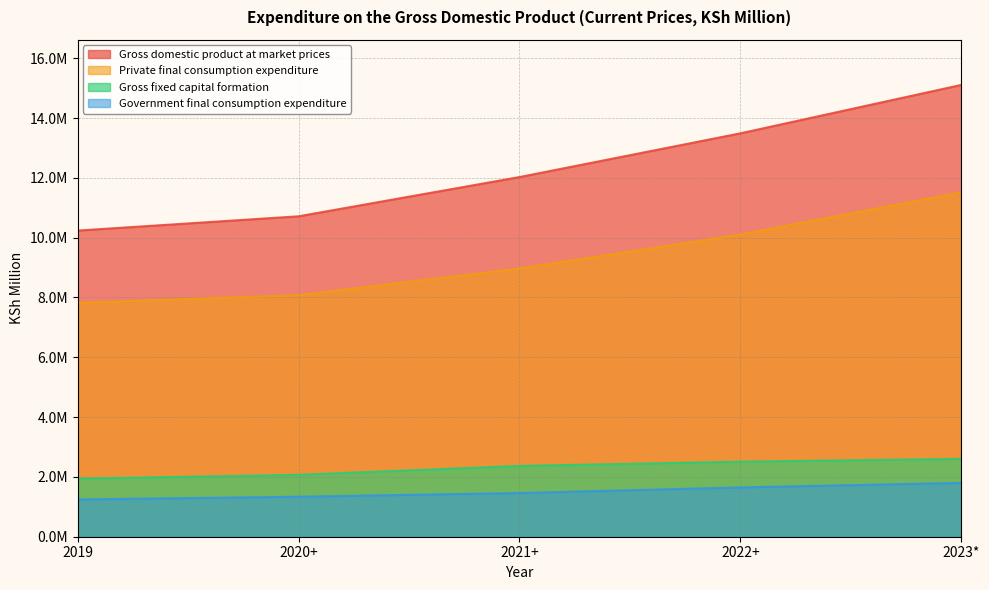

Between 2022+ and 2023*, which series saw the biggest shift?

Gross domestic product at market prices